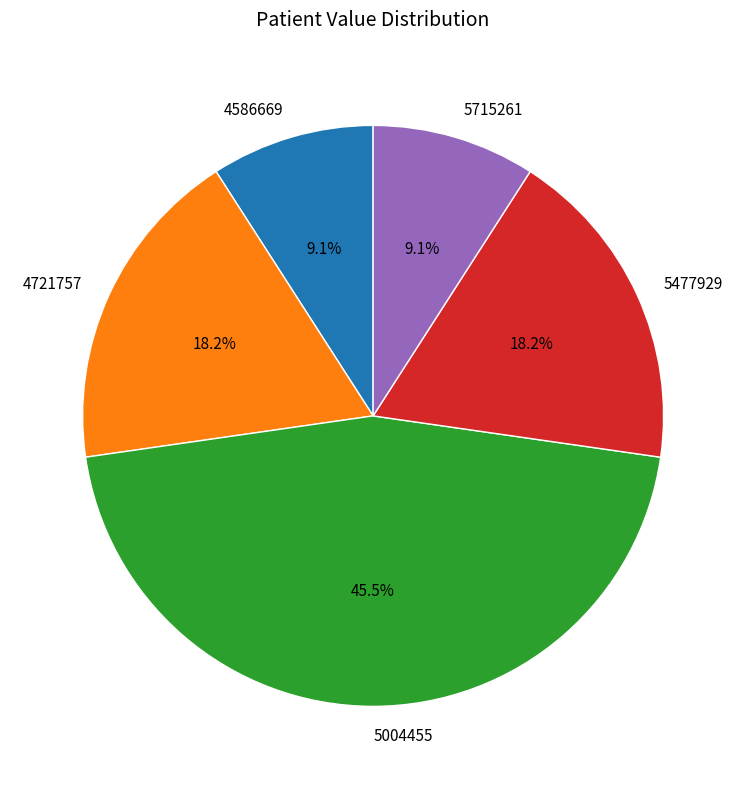

To the nearest percent, what is the difference between the largest and smallest slice percentages?

36%